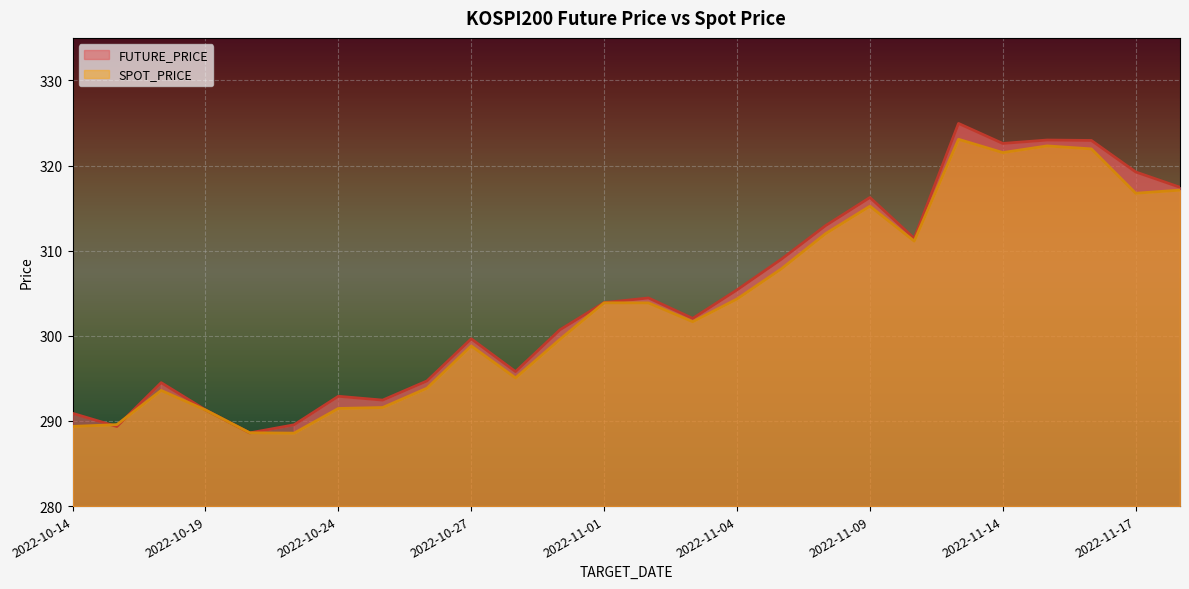

Is the value of FUTURE_PRICE at 2022-10-24 greater than the value of SPOT_PRICE at 2022-11-11?

No